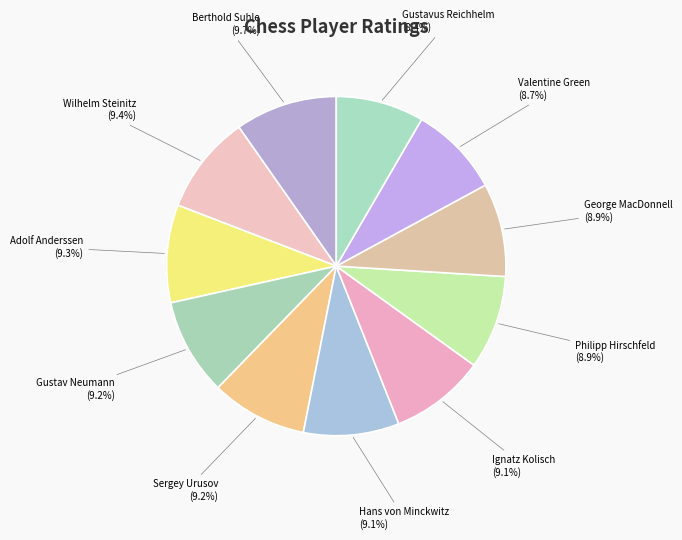

Does any single category account for the majority?

No